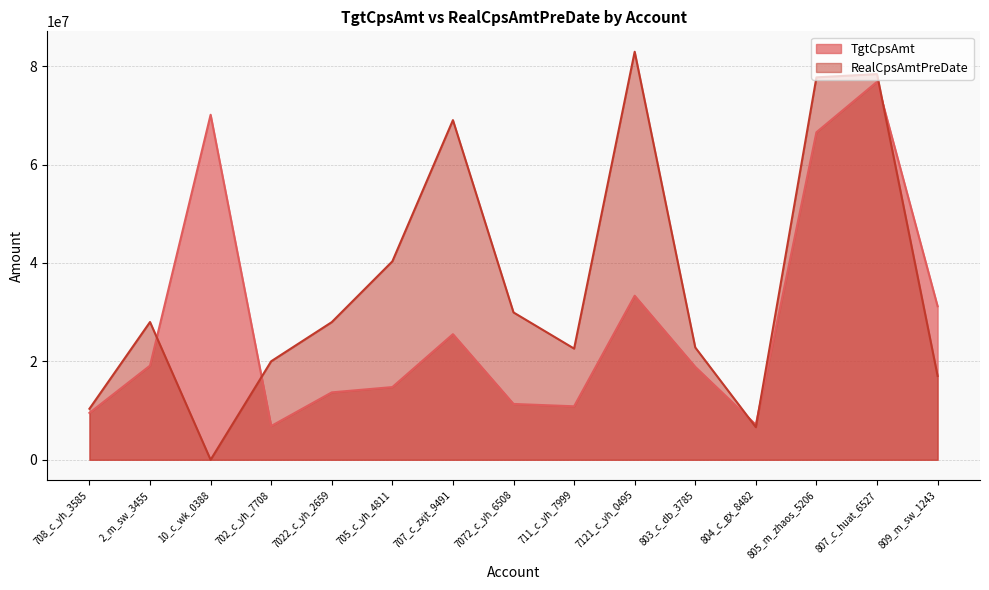

What is the total value across all series at 707_c_zxjt_9491?

94554934.5